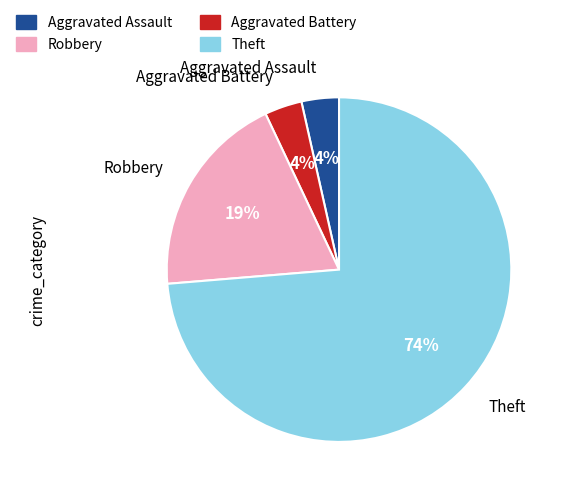

Does any single category account for the majority?

Yes